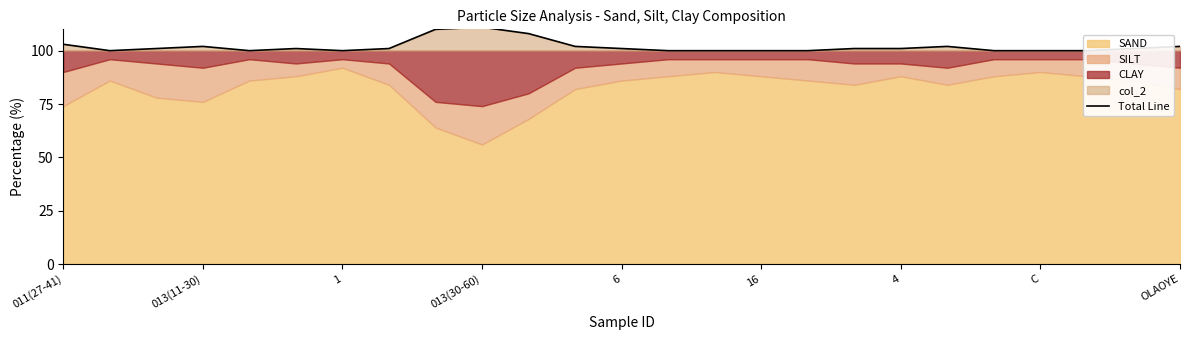

What is the sum of all values?

2547